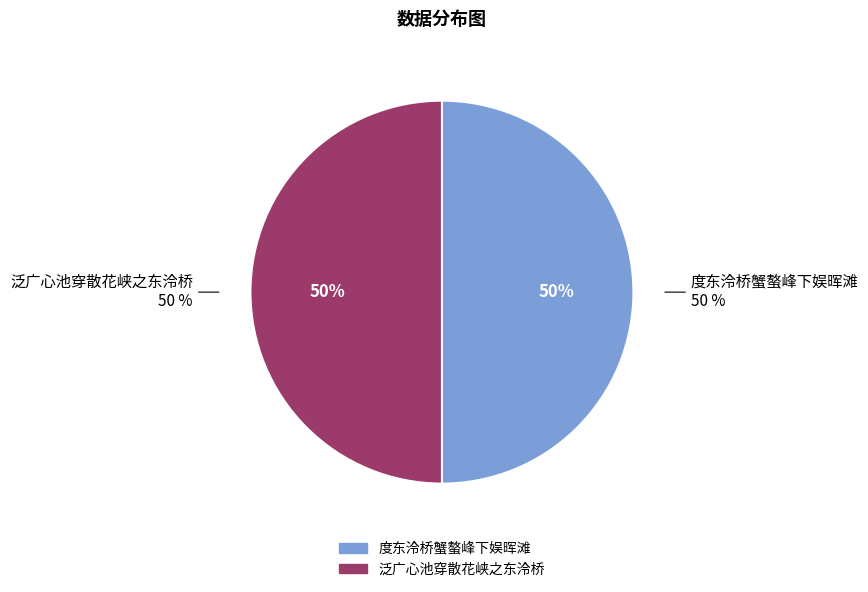

To the nearest percent, what percentage of the pie is 泛广心池穿散花峡之东泠桥?

50%